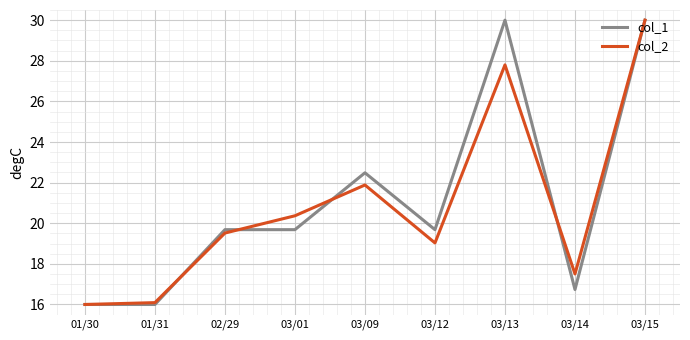

Is this an area chart (filled region under the line)?

No